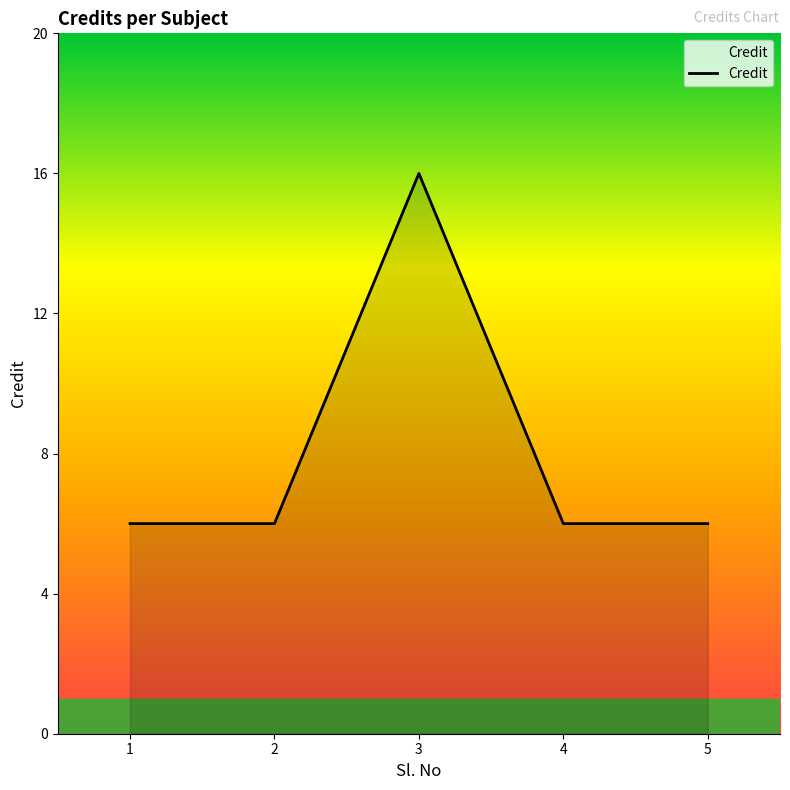

What is the sum of the values at 1 and 3?

22